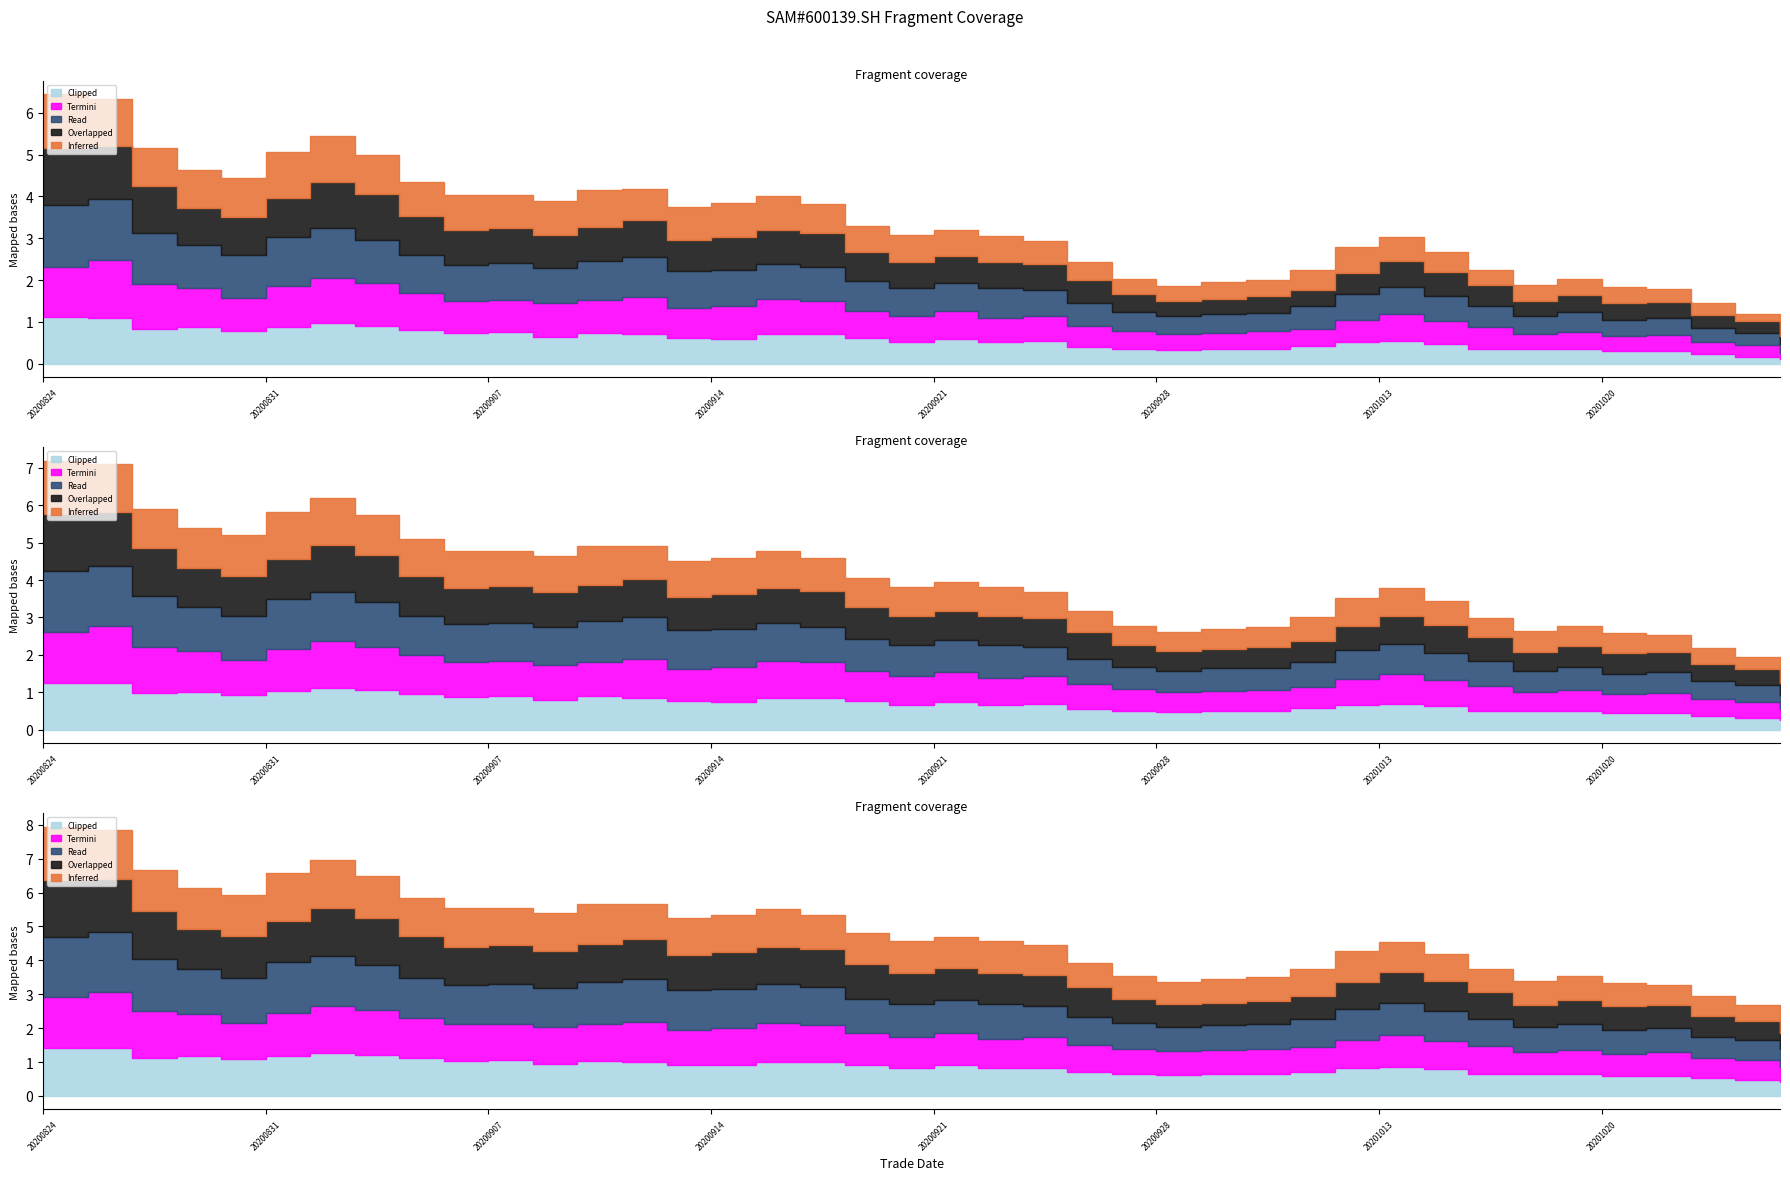

True or false: Overlapped has a value of 2.6 at 20200911.

False